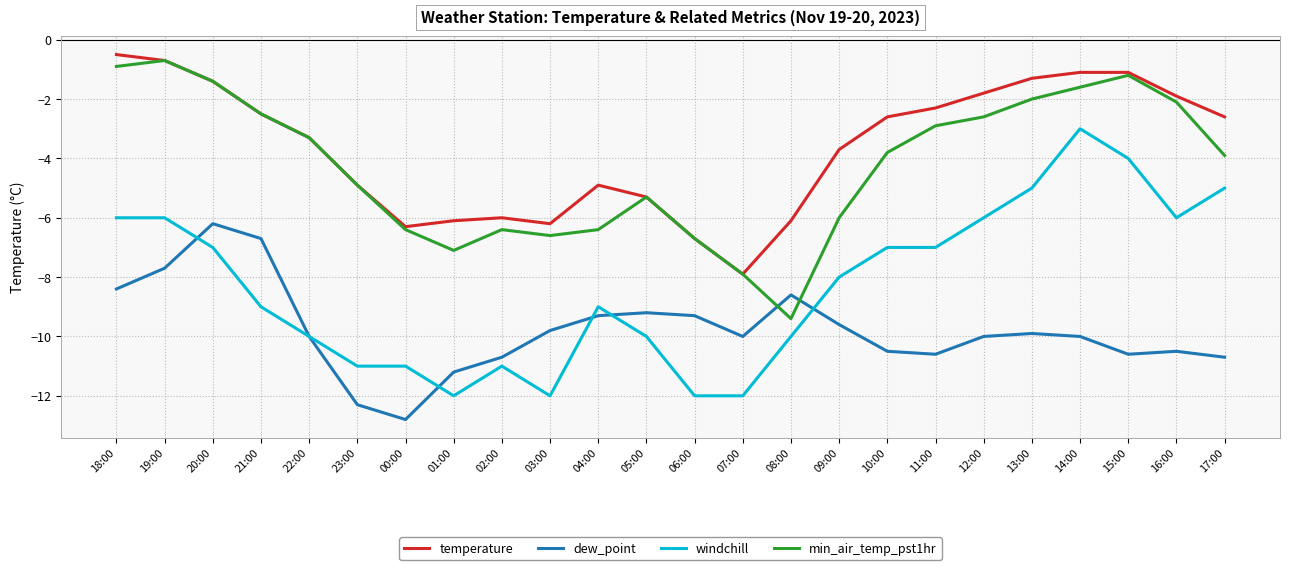

What position from the right is 22:00?

20